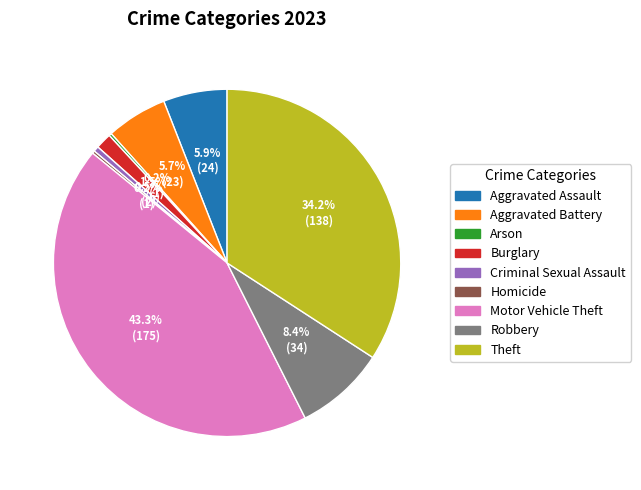

Which has a higher value, Motor Vehicle Theft or Theft?

Motor Vehicle Theft